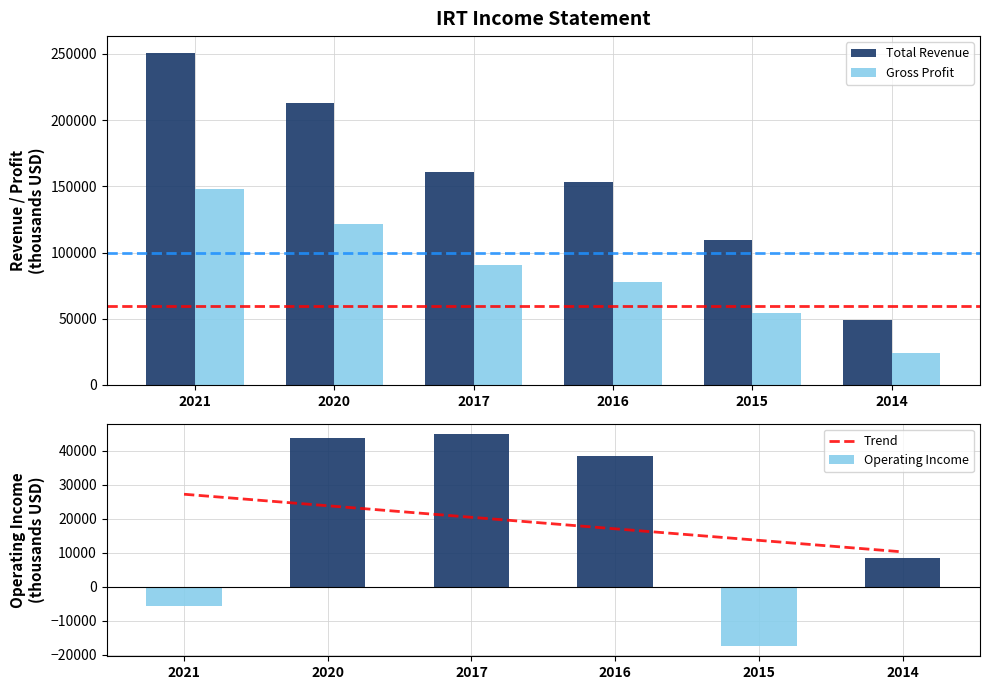

List the labels in order of Trend value, smallest first.

2014, 2015, 2016, 2017, 2020, 2021